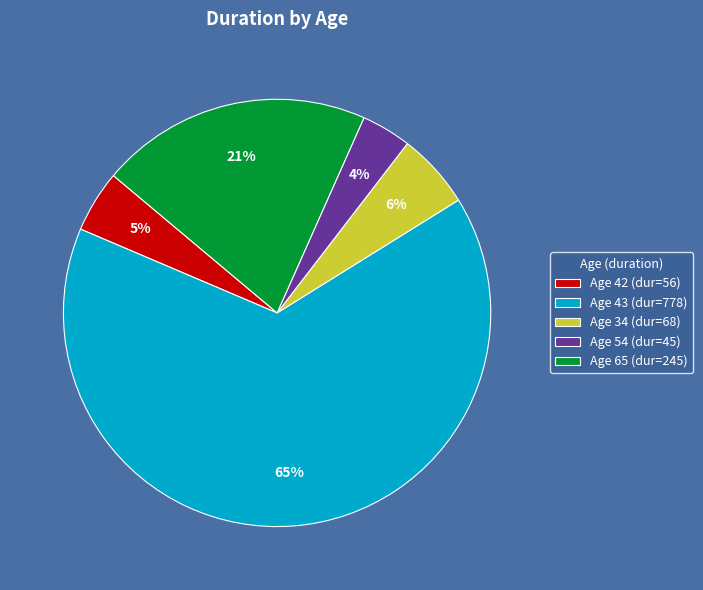

How many segments does this pie chart have?

5